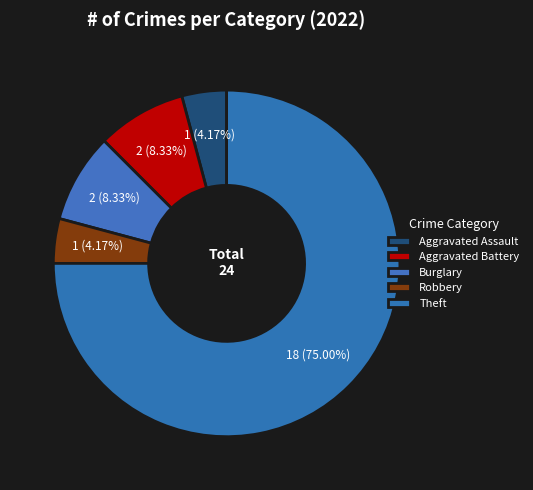

How many slices are in this pie chart?

5